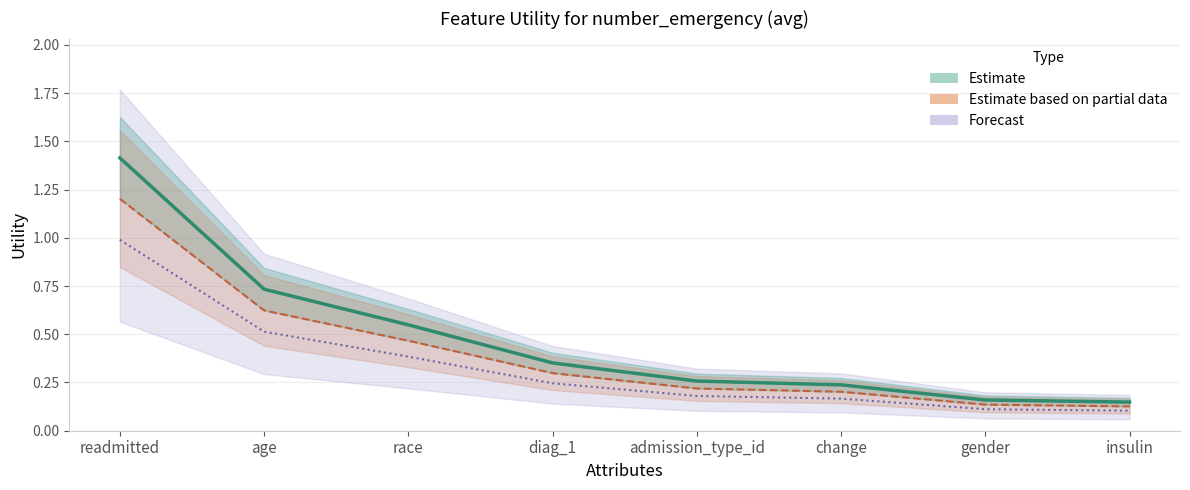

True or false: the data shows 0.3 at admission_type_id.

True